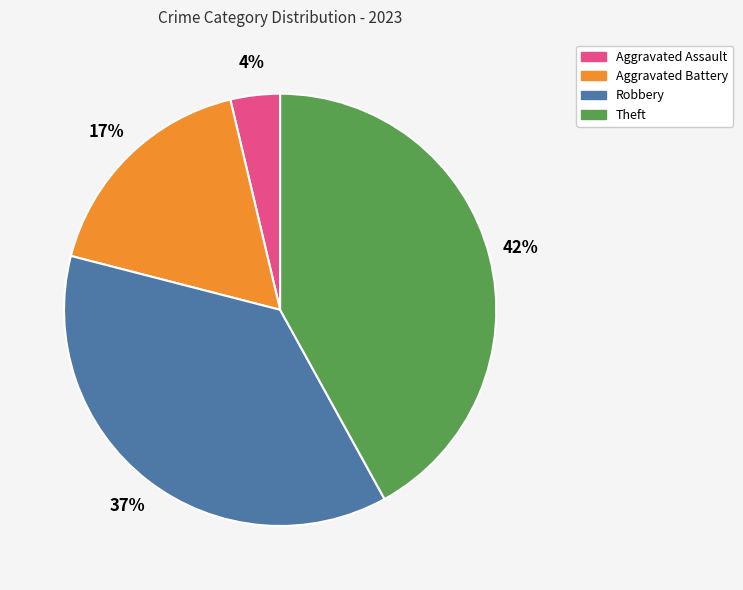

To the nearest percent, what is the difference between the largest and smallest slice percentages?

38%